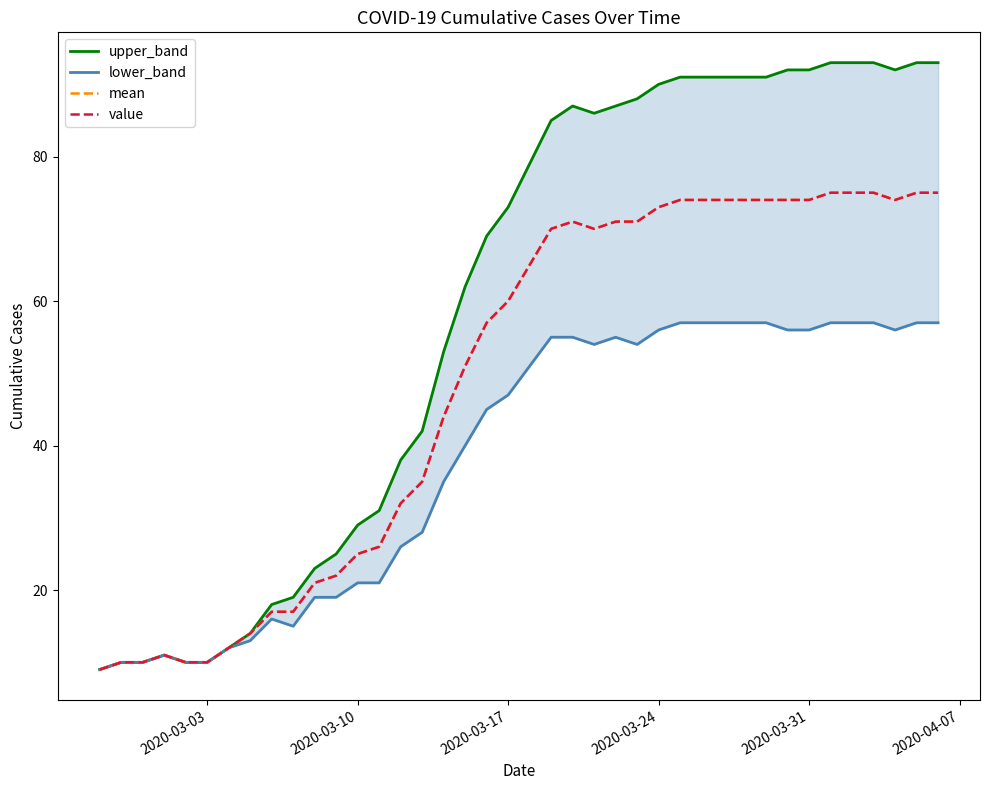

The mean series shows 119 at 37. True or false?

False